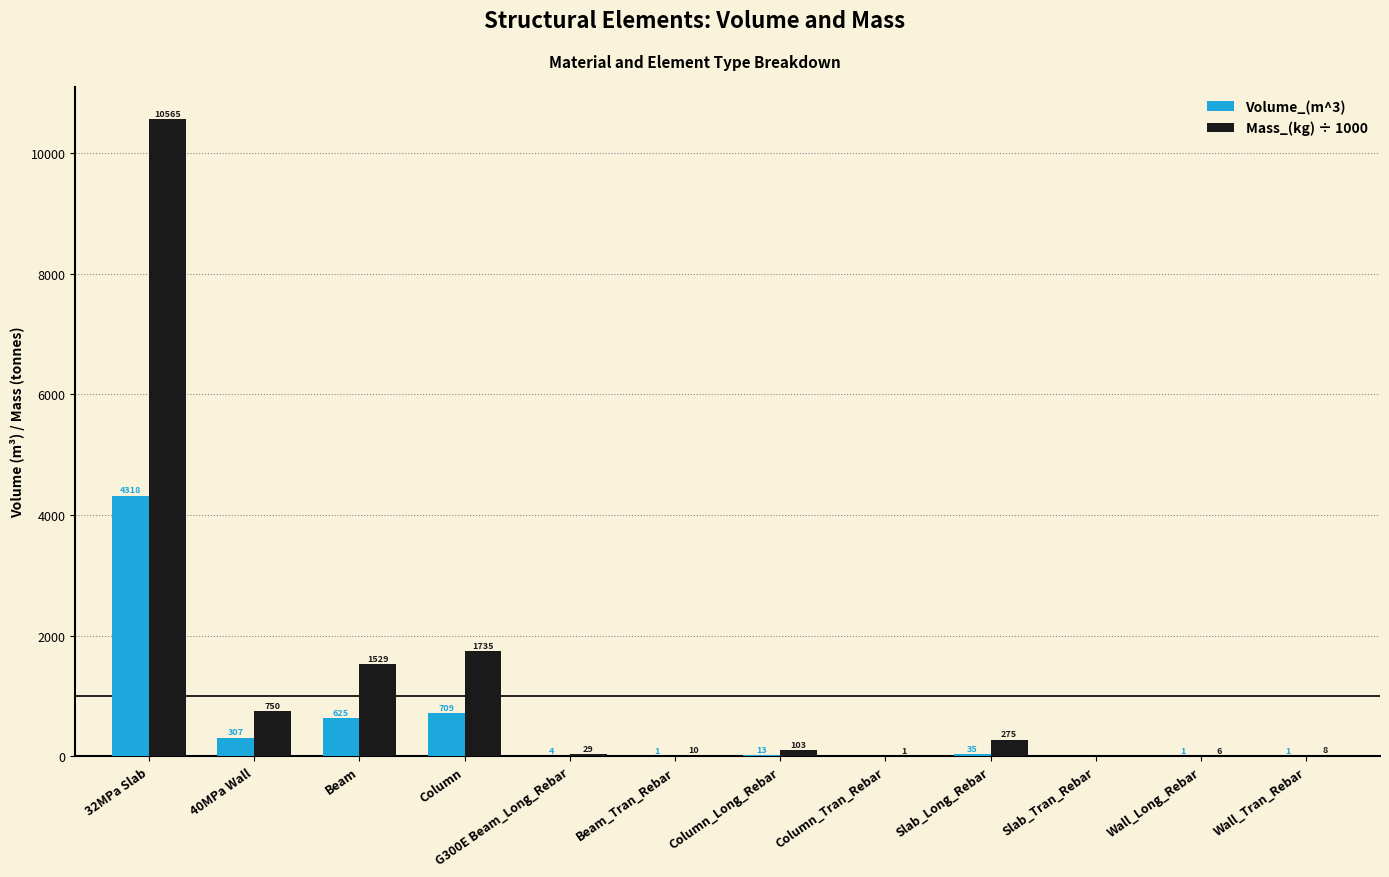

Does the chart contain stacked bars?

No